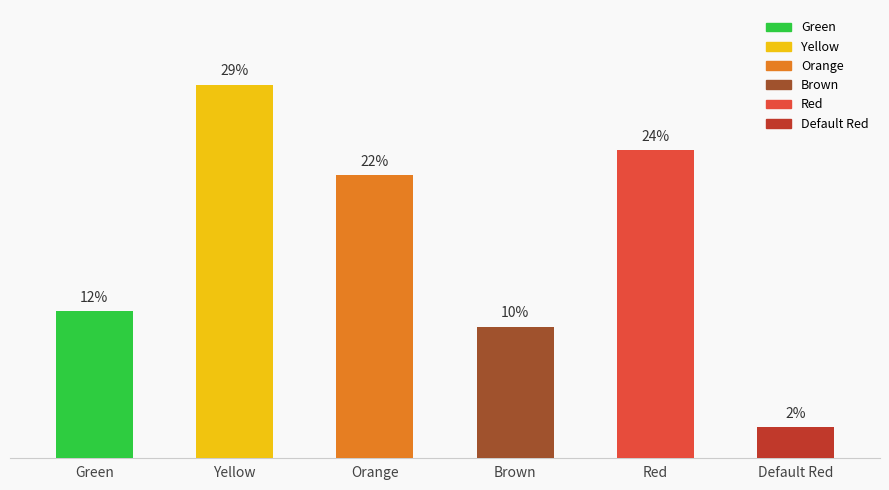

Reading right to left, list all the values displayed in this chart.

0.0	0.2	0.1	0.2	0.3	0.1